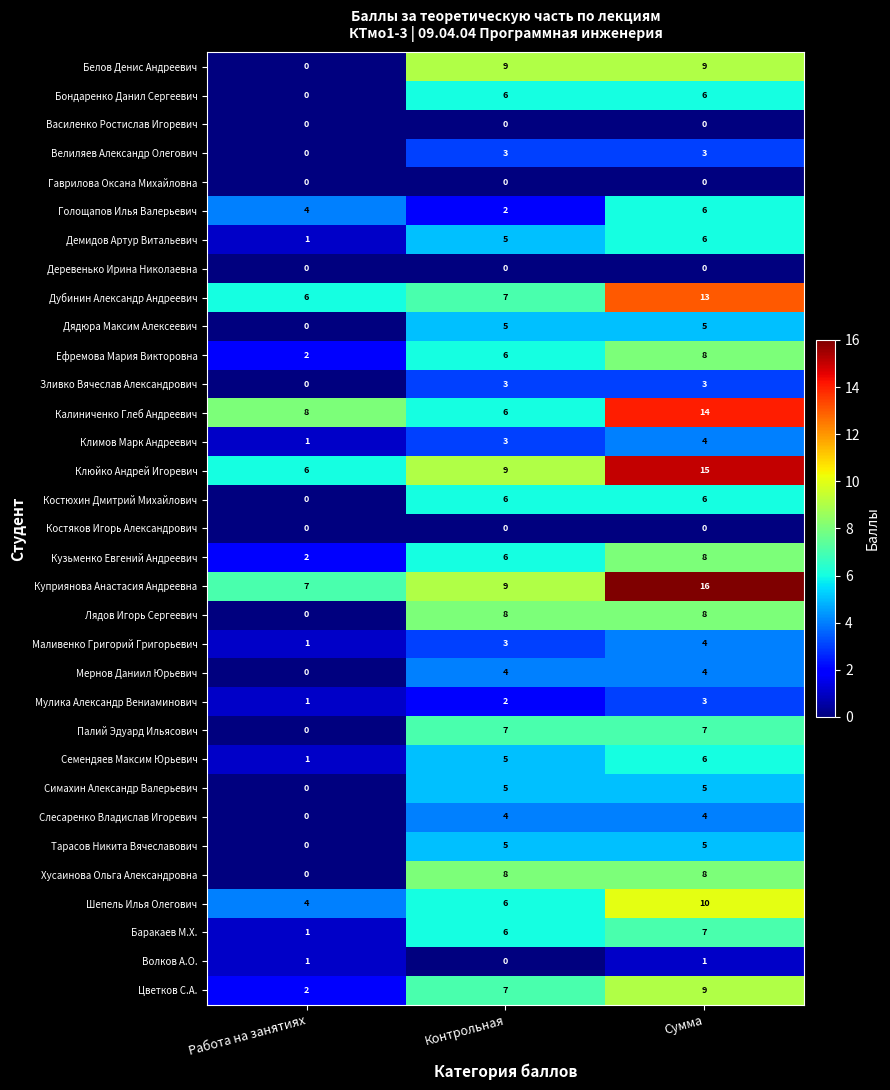

At which category is the sum across all series the highest?

Сумма